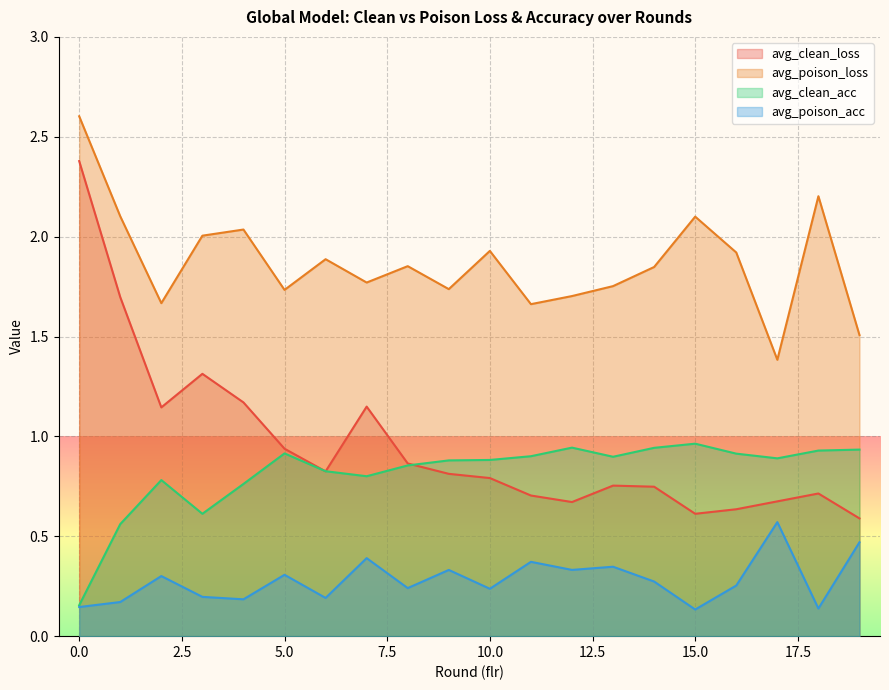

What is the average value of the avg_clean_loss series?

1.0